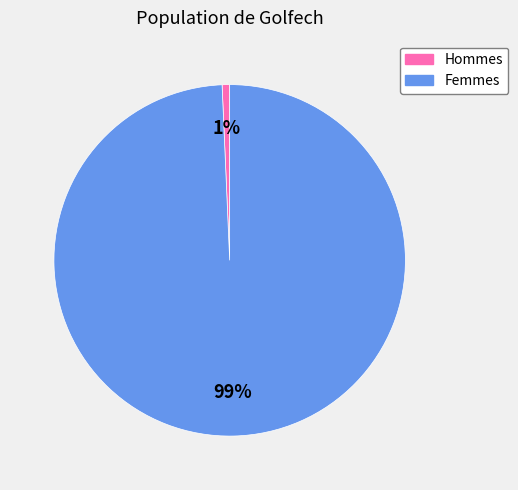

Which has a higher value, Hommes or Femmes?

Femmes